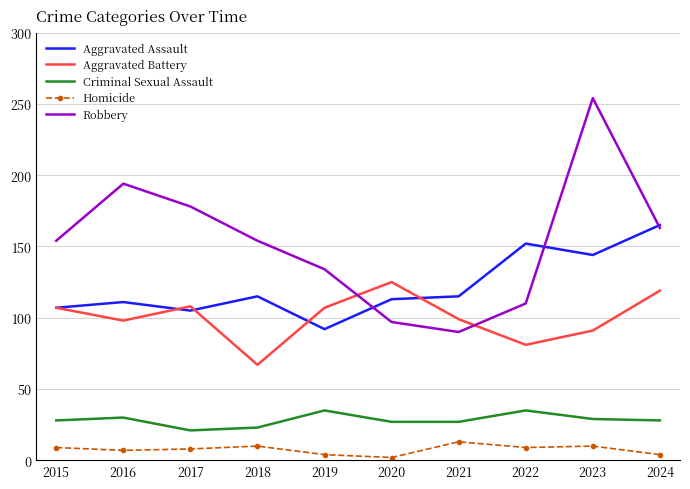

What is the difference between the second highest and minimum values in the Criminal Sexual Assault series?

14